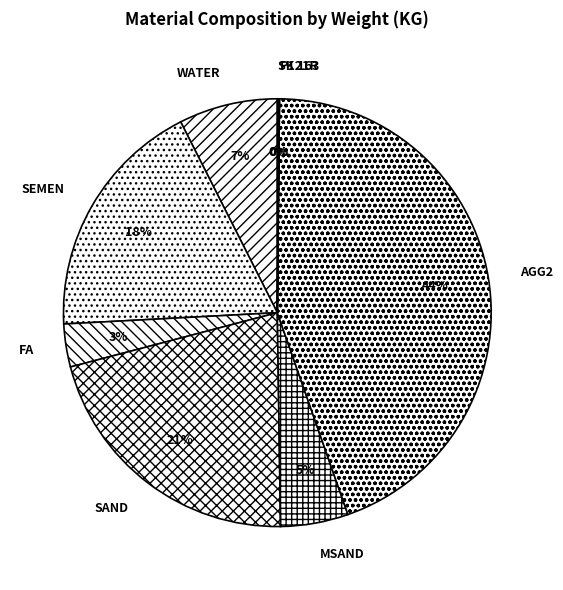

Which category has the biggest portion of the pie?

AGG2